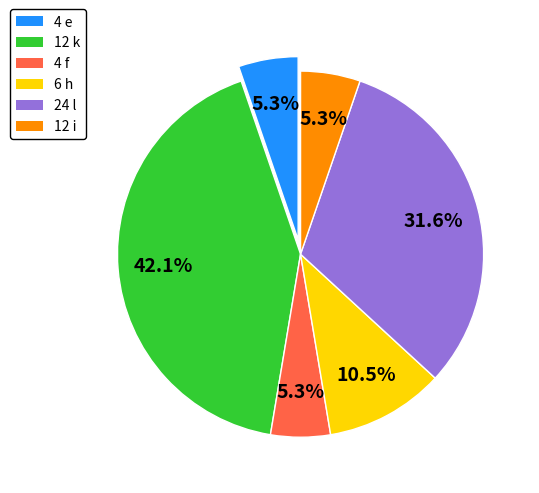

Does 6 h represent more than half of the total?

No